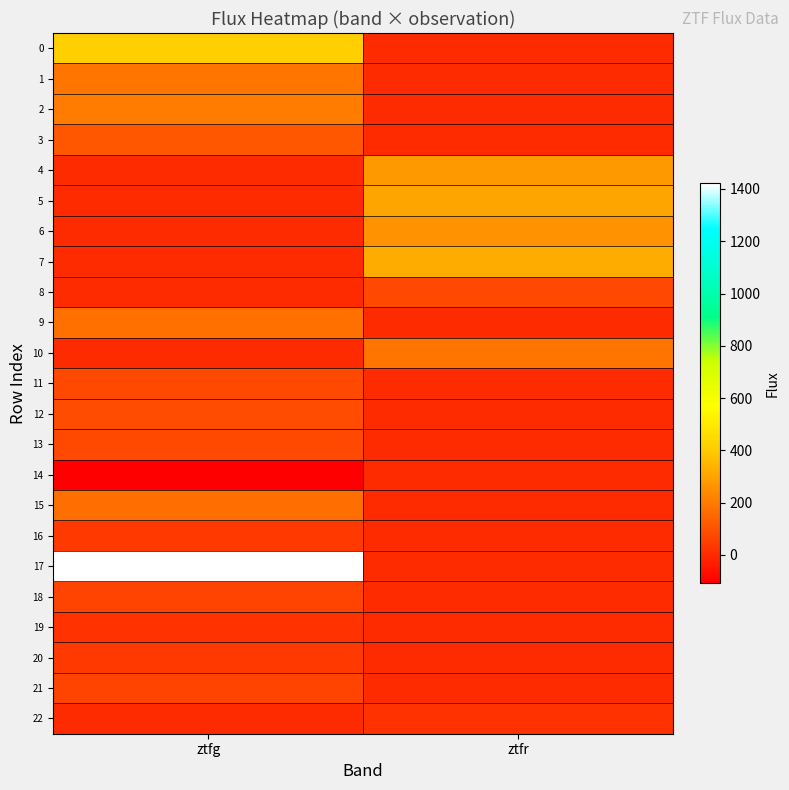

At which category is the sum across all series the highest?

ztfg